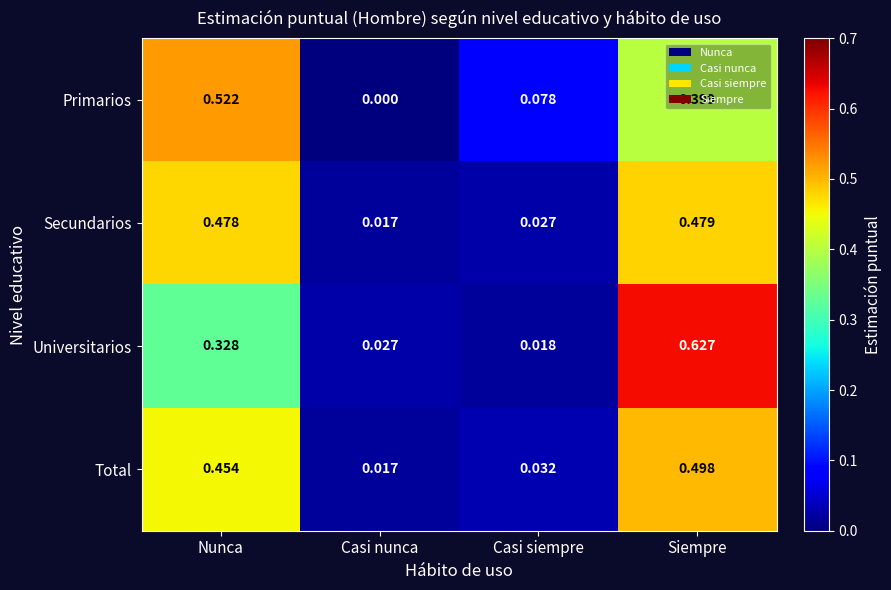

Which series has the largest range (max minus min)?

Universitarios